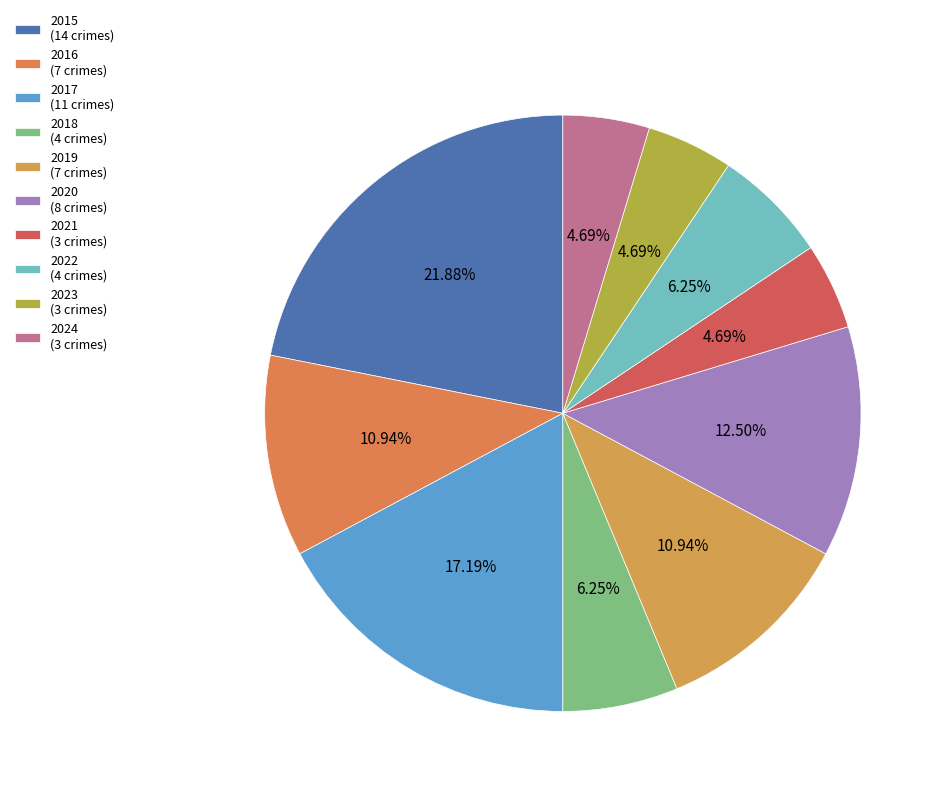

Is it true that 2015 is 12% of the pie?

False